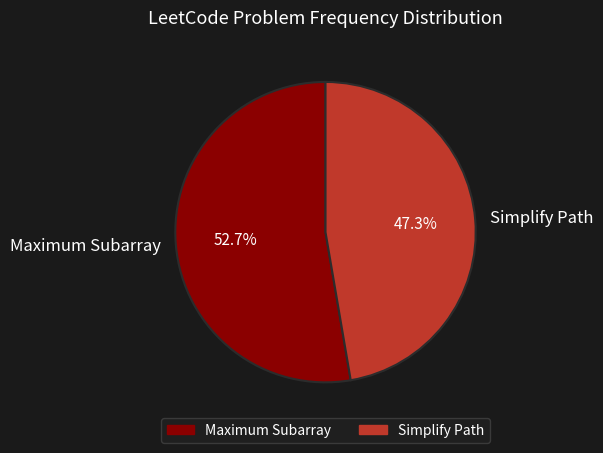

Count the number of slices in the pie.

2